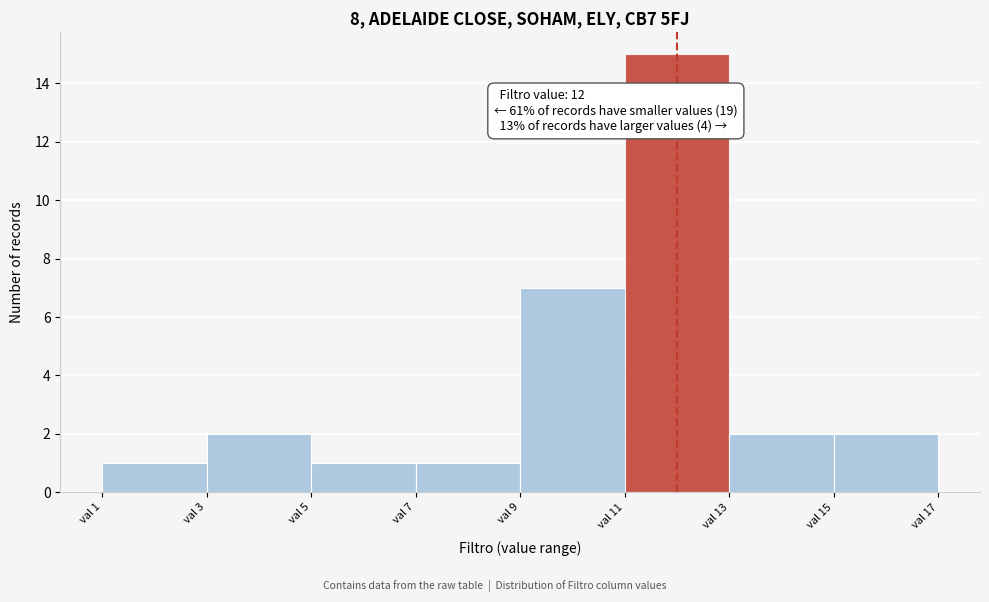

Which range on the x-axis has the tallest bar?

11 to 13